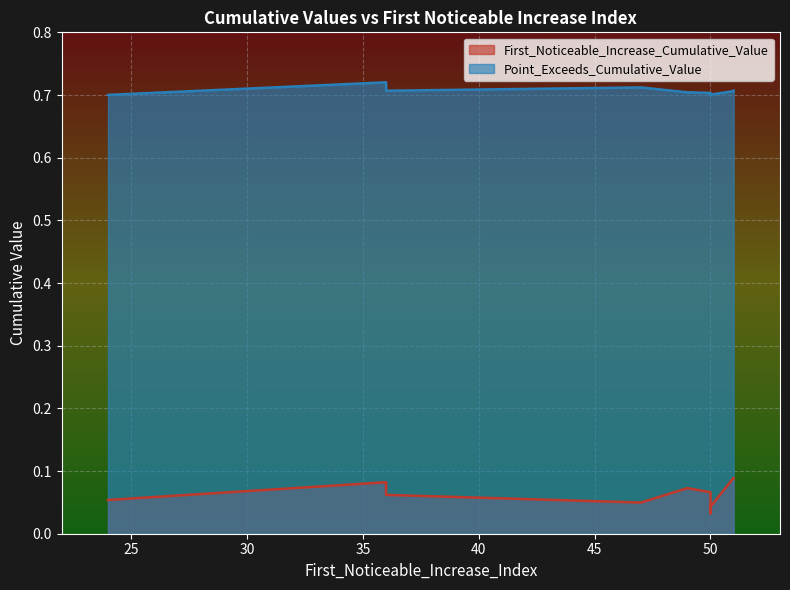

Which series has the largest total across all categories?

Point_Exceeds_Cumulative_Value